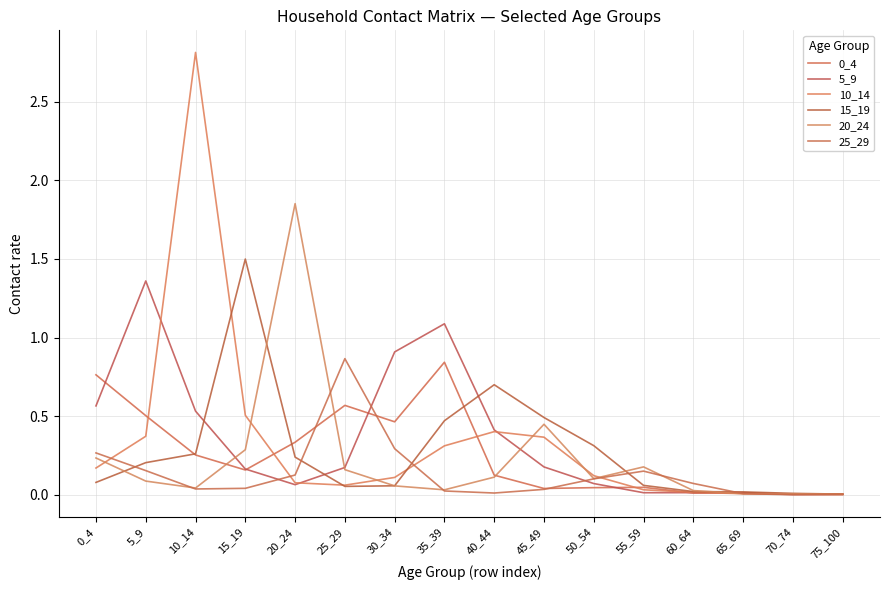

Does the chart have visible grid lines?

Yes